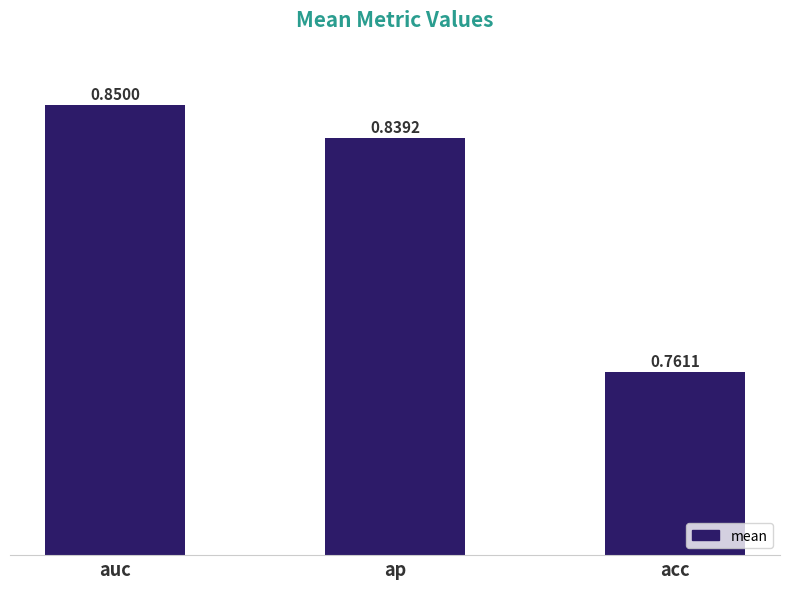

What is the label of the 2nd bar from the left?

ap